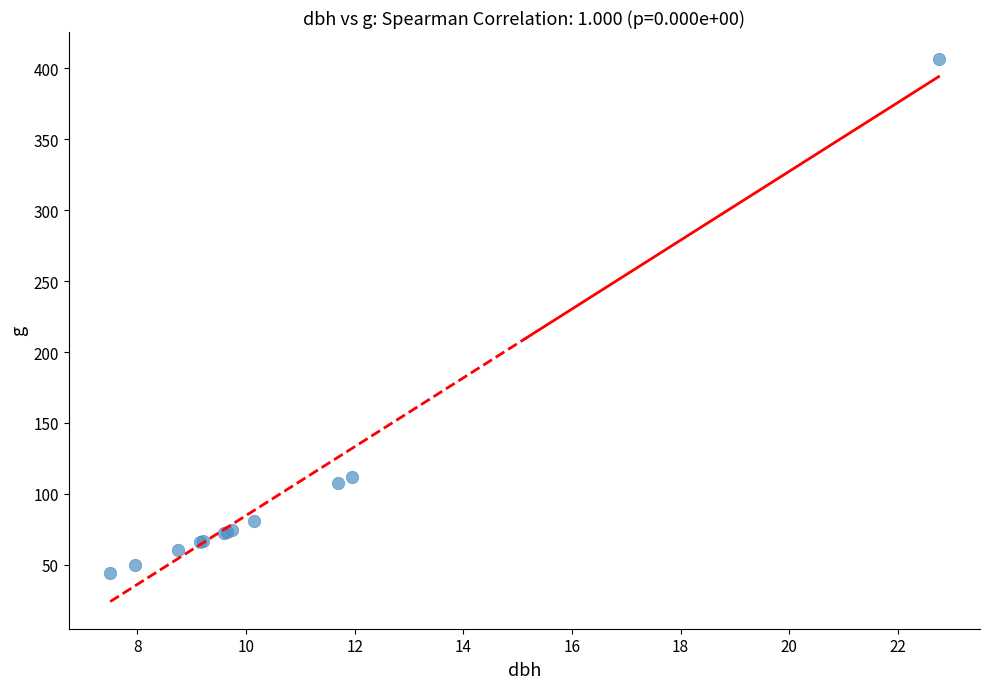

What Y value in the scatter plot is closest to 225?

112.2